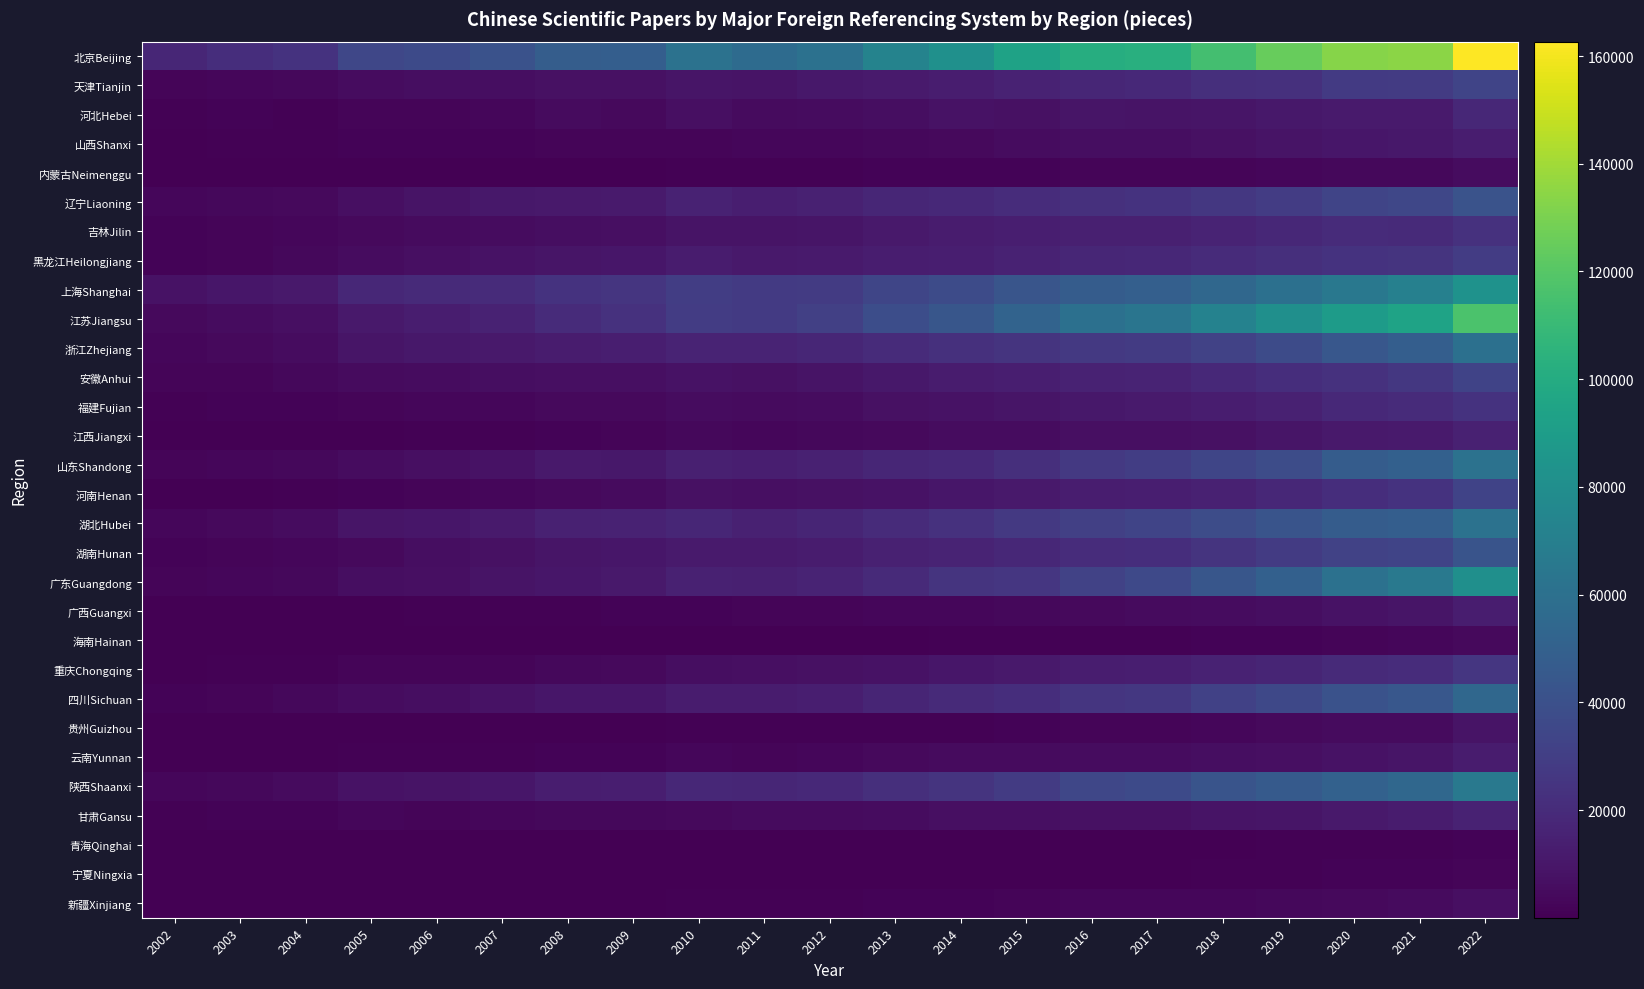

What is the smallest value displayed?

9